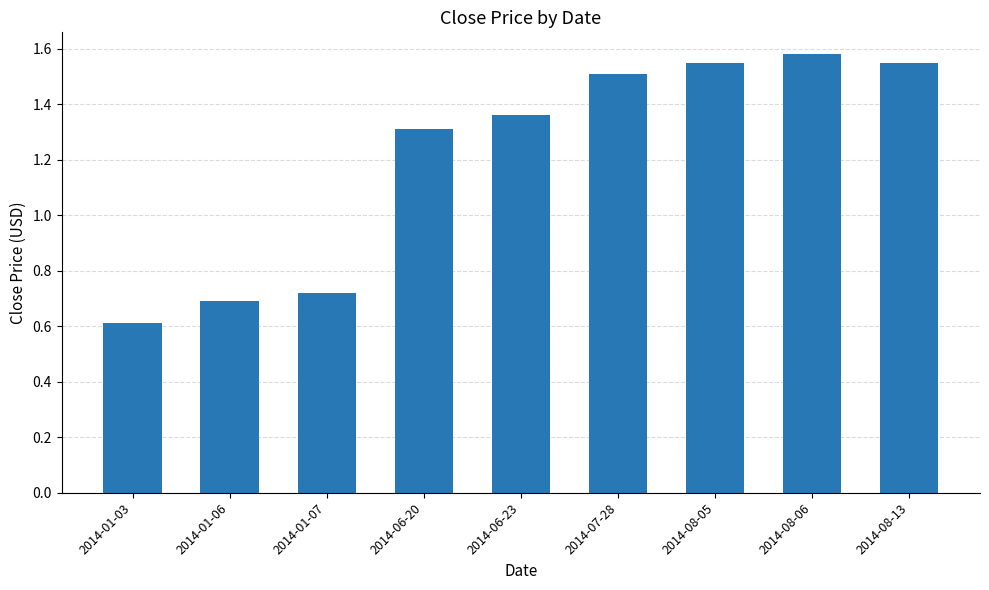

Where does the data first go above 1?

2014-06-20